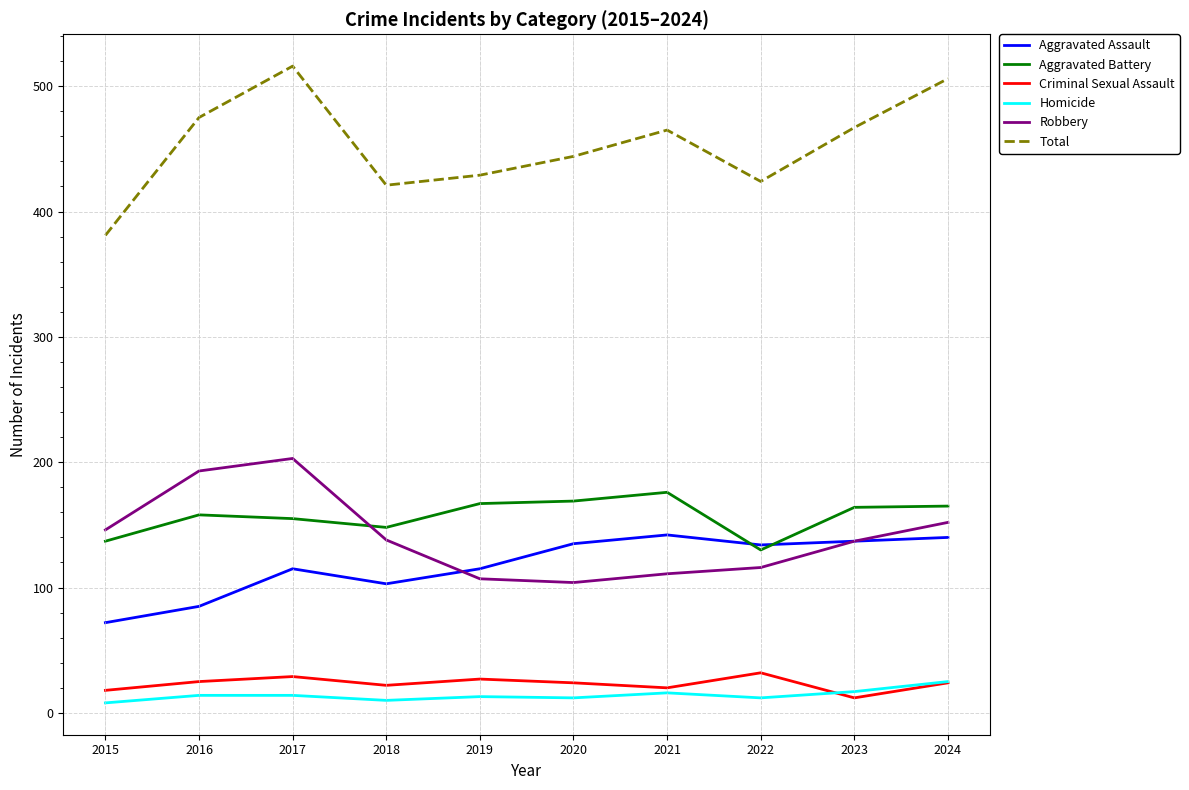

True or false: Total has a value of 183 at 2019.

False